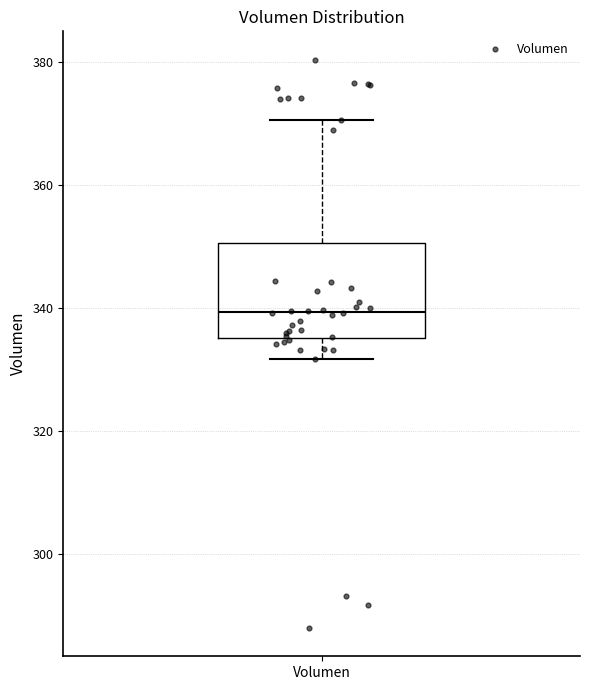

Transcribe this box plot: give where the median line is, the range the box spans, and where the two whiskers end, as read against the y-axis. The values are not printed on the chart, so give them approximately, as read against the axis.

median 340, box 336 to 350, whiskers 332 to 370